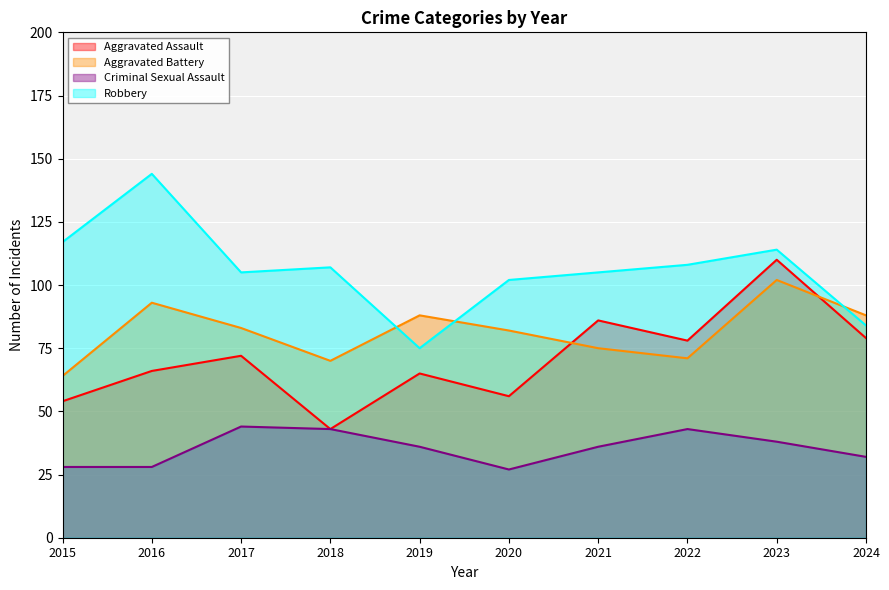

In Criminal Sexual Assault, how many points are higher than both neighbors (excluding endpoints)?

2